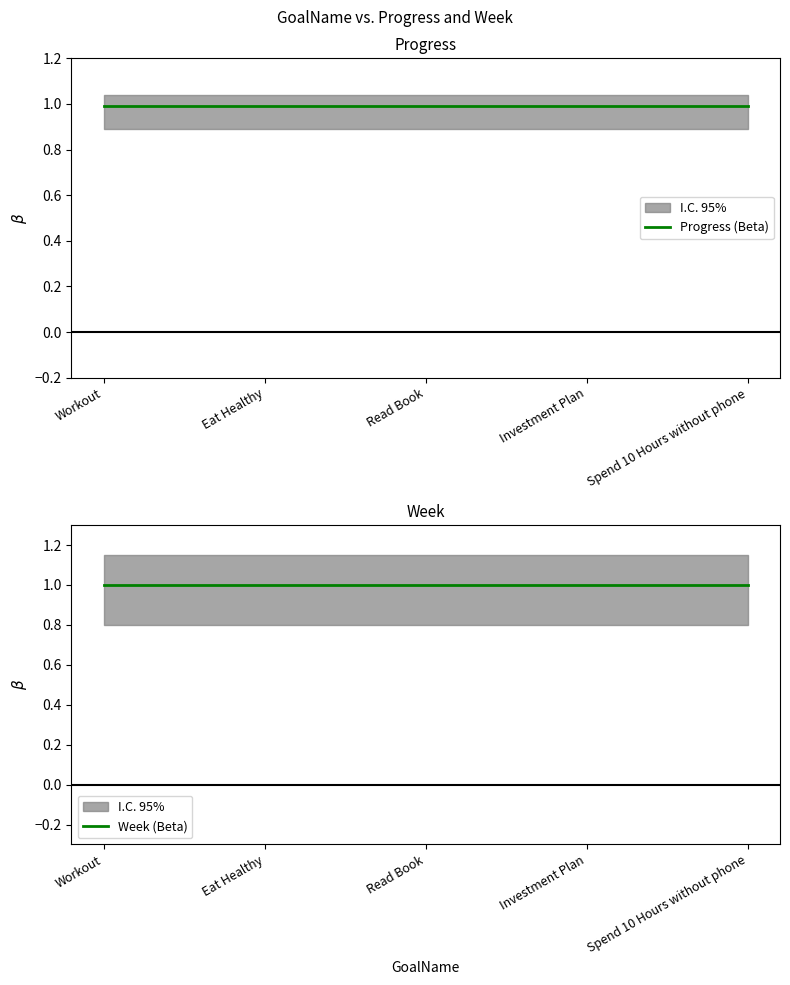

True or false: Week (Beta) and Progress (Beta) intersect in this chart.

False